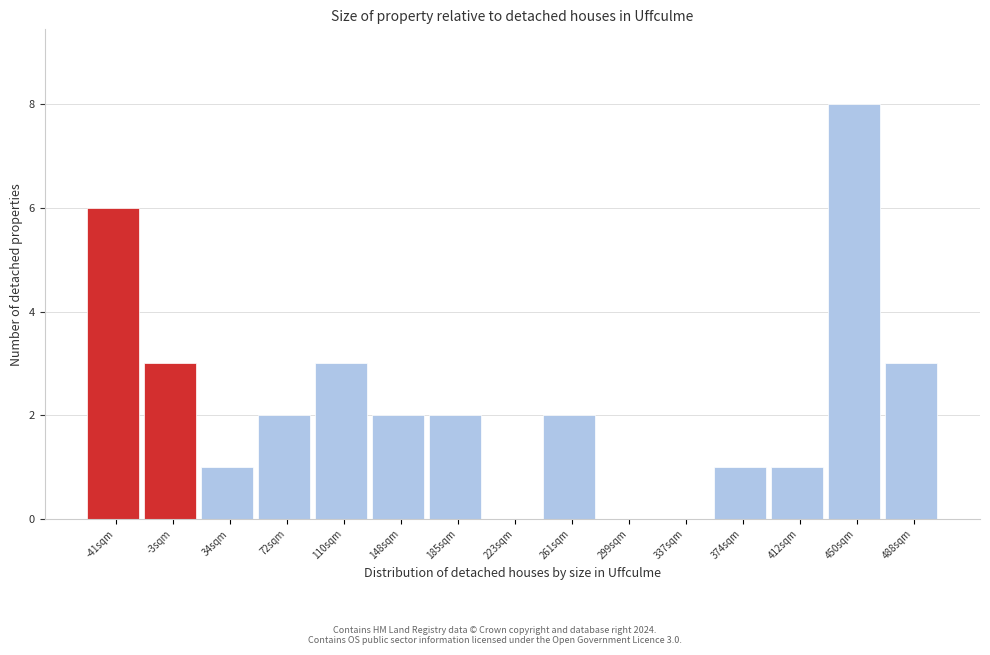

Which range on the x-axis has the tallest bar?

430 to 470